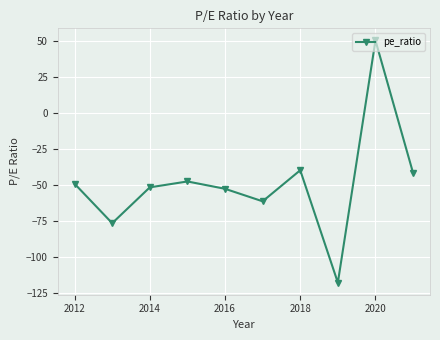

What is the difference between the second highest and minimum values?

78.1